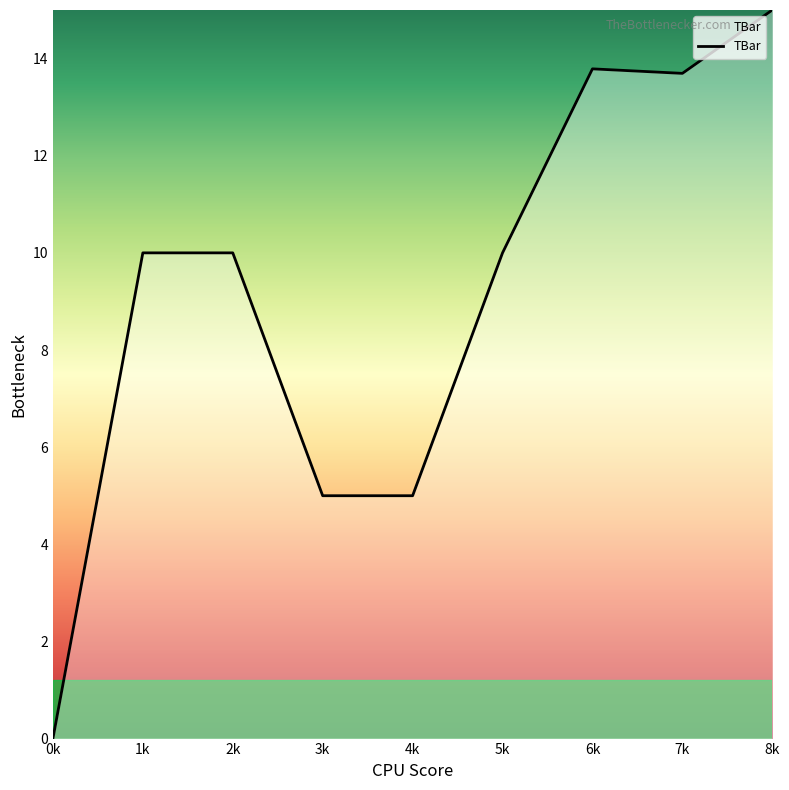

Reading left to right, extract all data points from this chart.

0.0	10.0	10.0	5.0	5.0	10.0	13.8	13.7	15.0